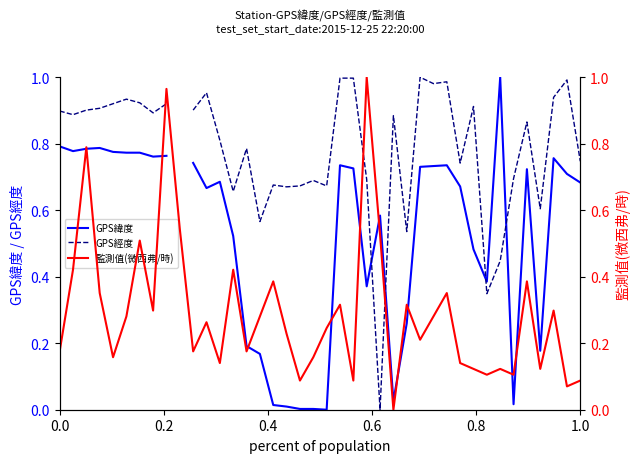

How many lines are shown in the chart?

3